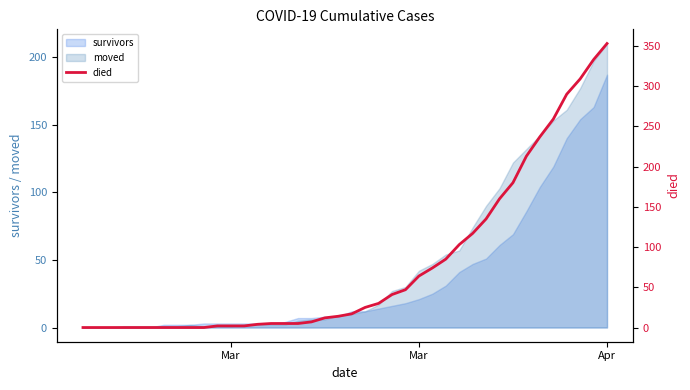

What is the difference between the maximum and minimum values?

353